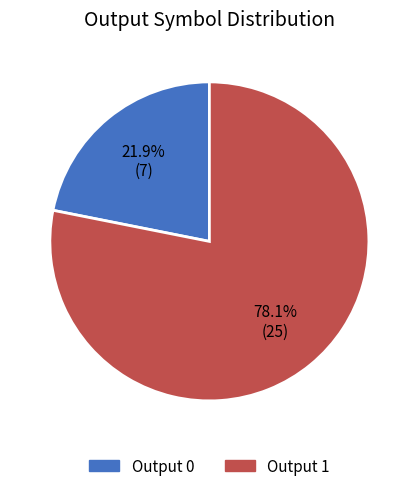

To the nearest percent, what is the difference between the Output 1 and Output 0 slice percentages?

56%